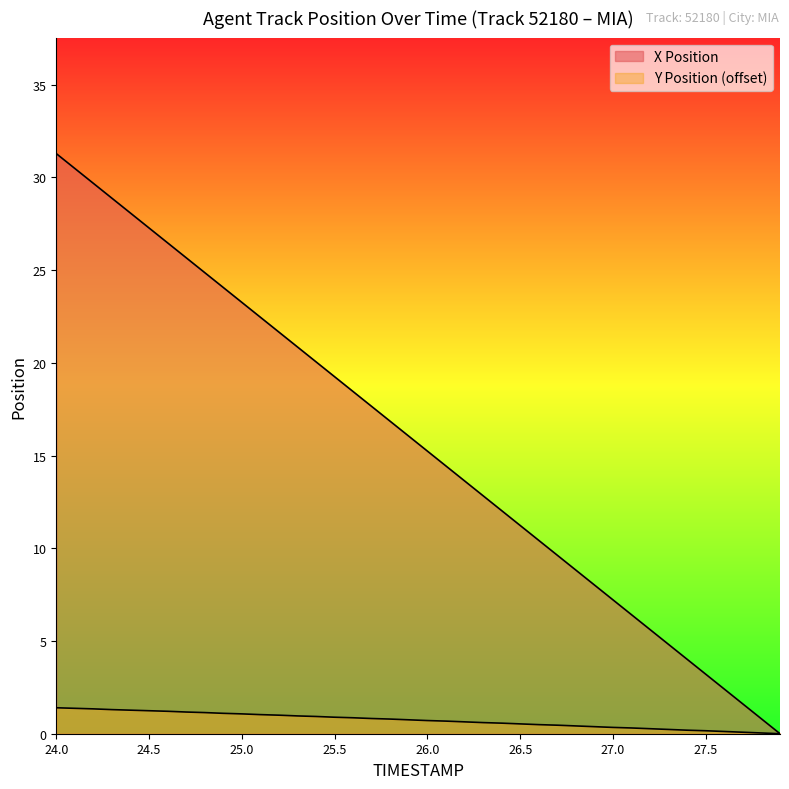

True or false: X Position has a value of 29.7 at 24.2.

True